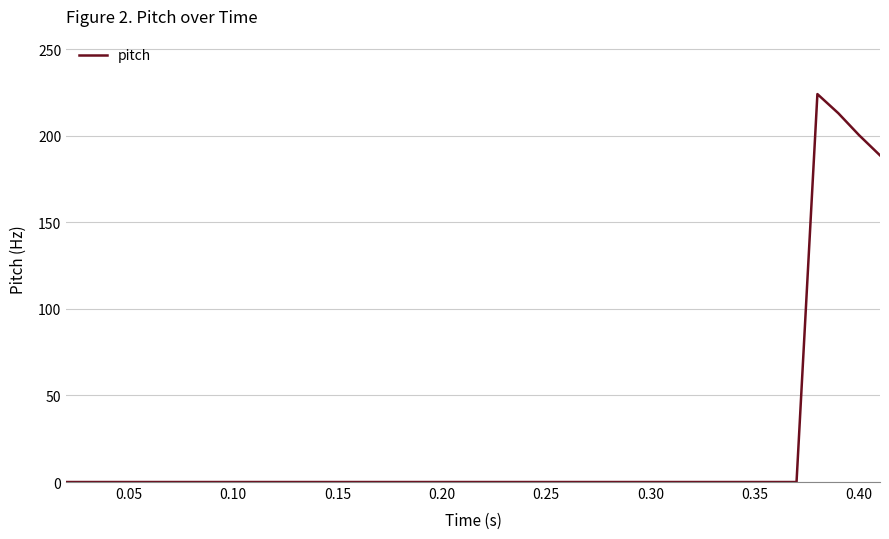

What is the greatest value displayed?

224.0